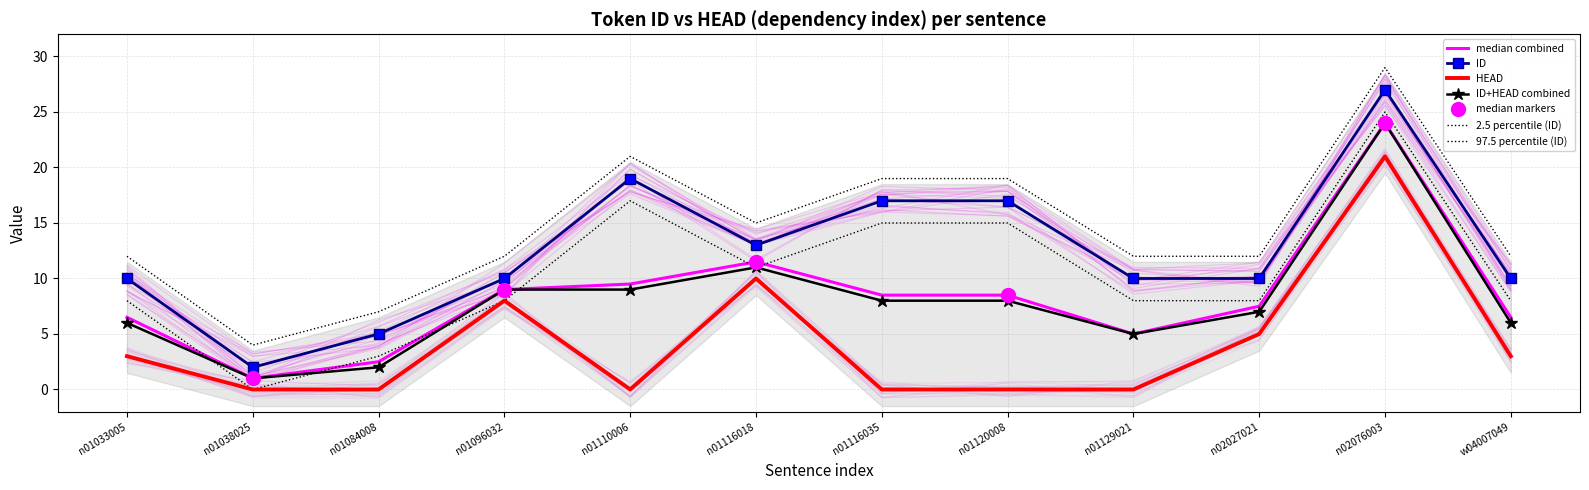

True or false: ID and HEAD intersect in this chart.

False